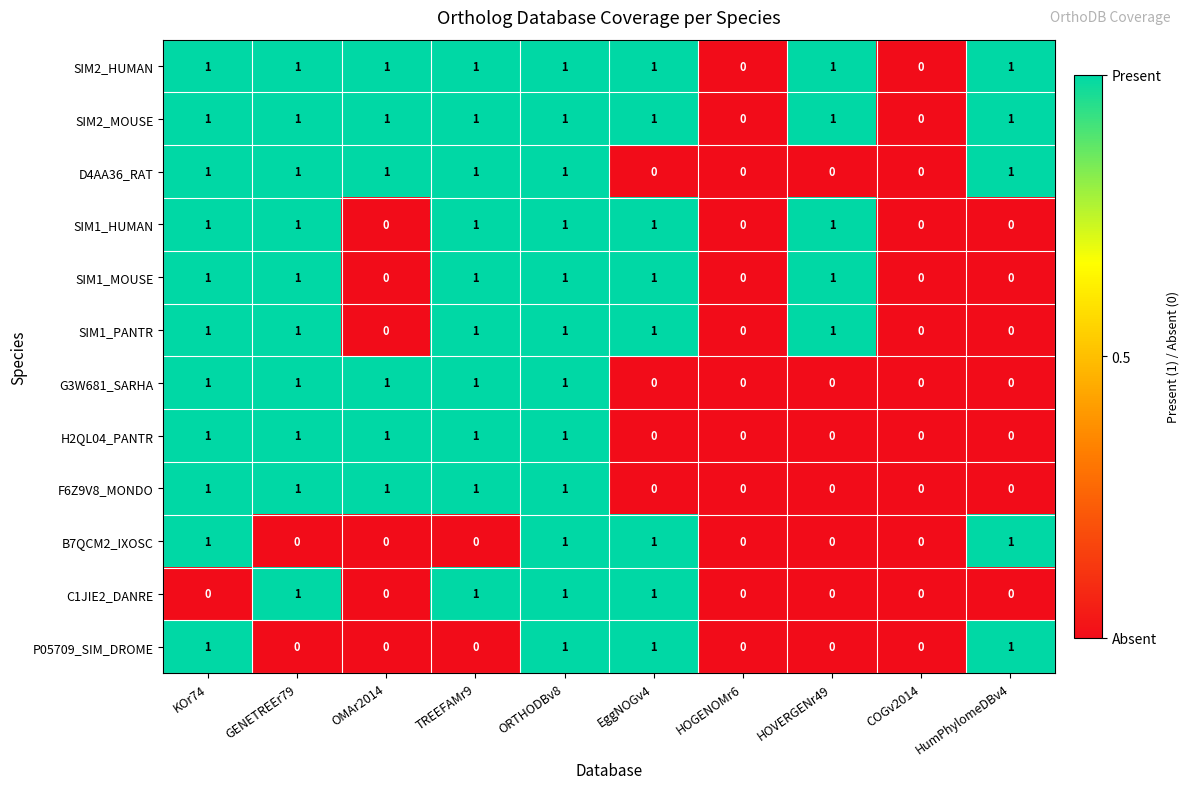

What is the sum of all B7QCM2_IXOSC values?

4